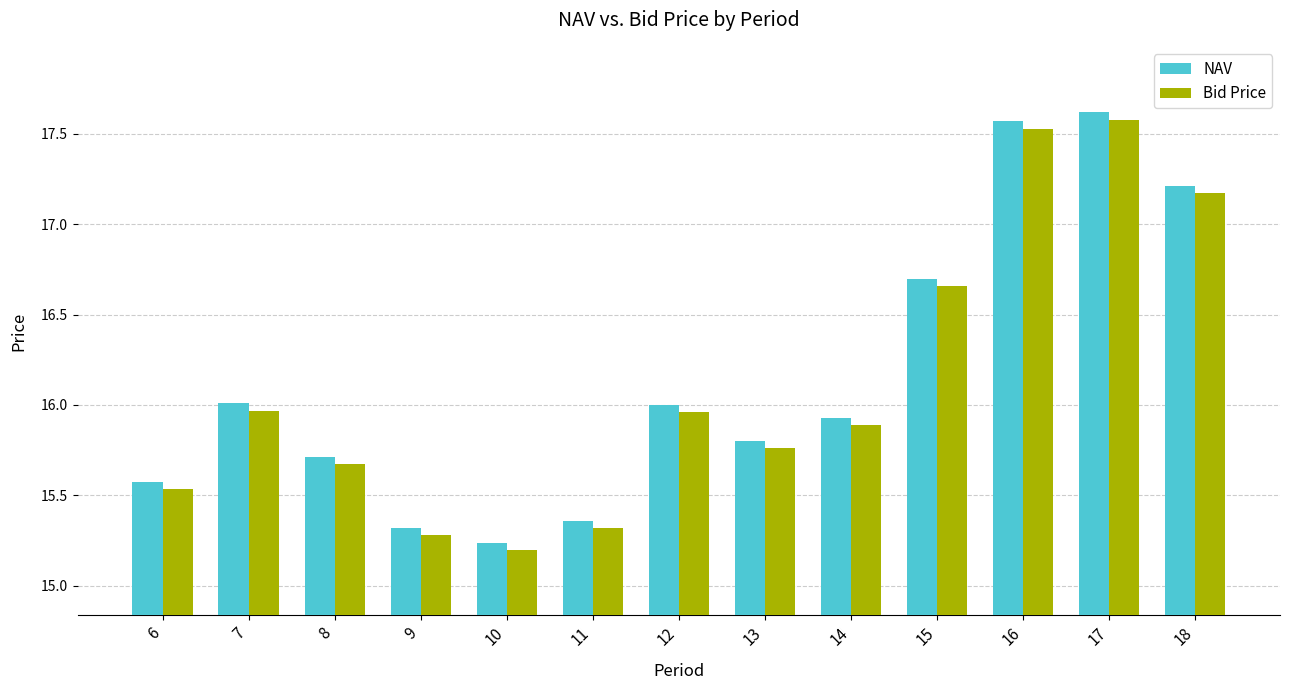

What is the average value of the Bid Price series?

16.1